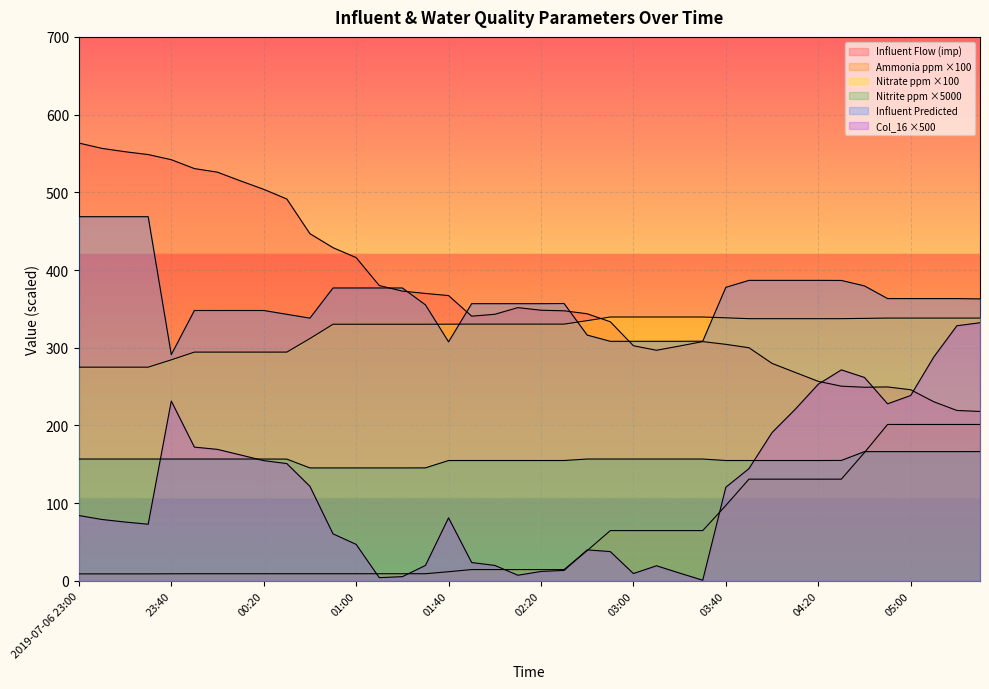

What is the label of the 16th point from the left?

01:30